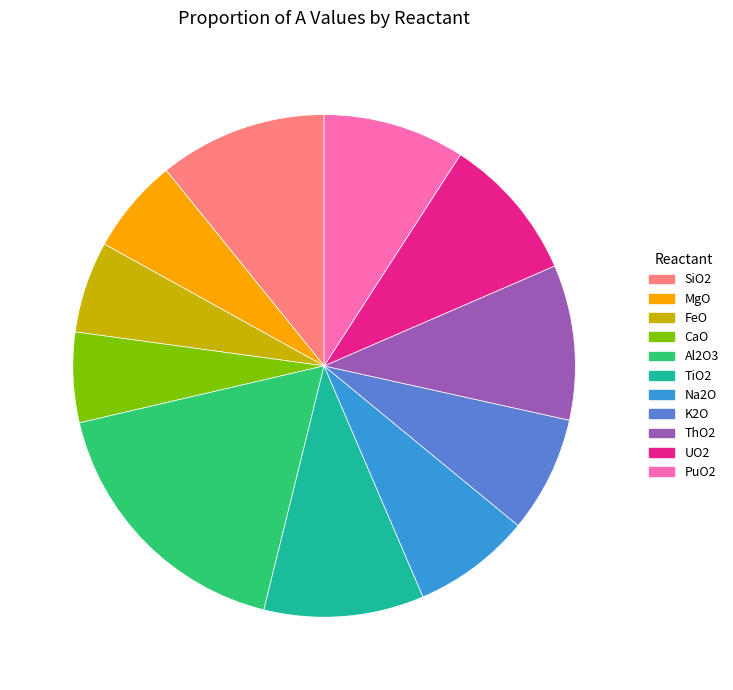

Is there any slice that represents more than half of the pie?

No